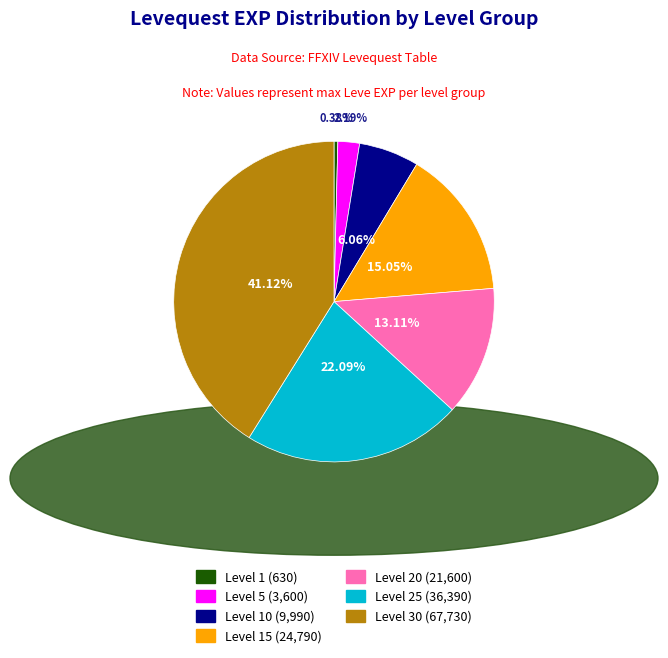

Does any single category account for the majority?

No